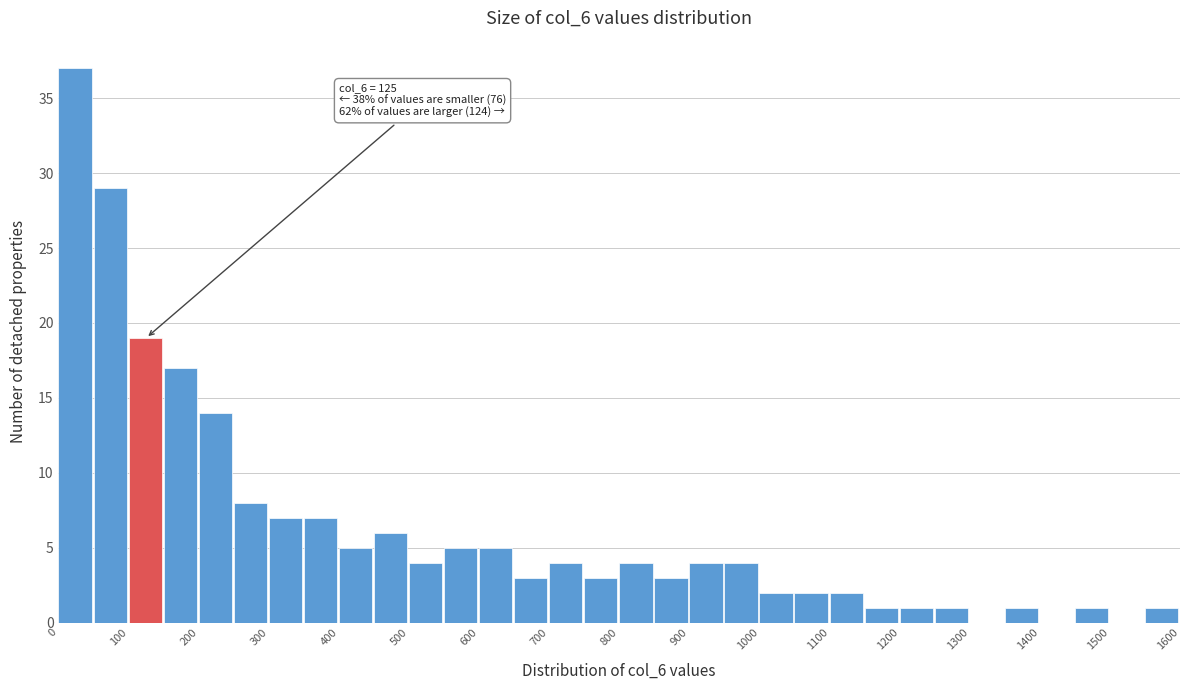

Over which range of the x-axis is the bar tallest?

0 to 50